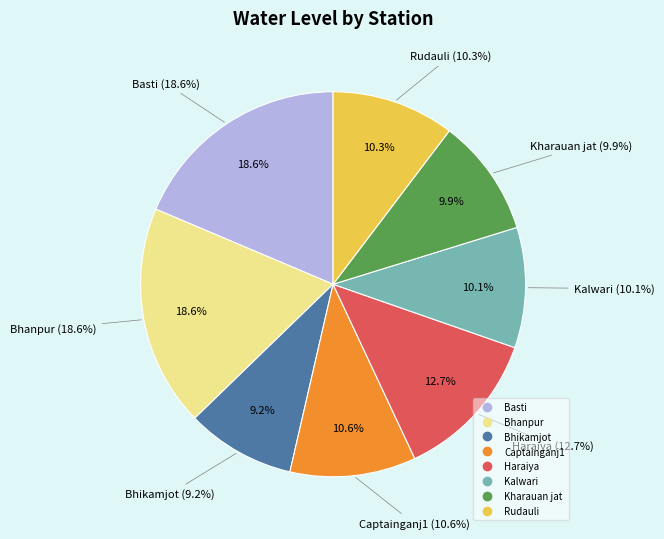

Do Bhikamjot and Basti together represent more than half of the pie?

No